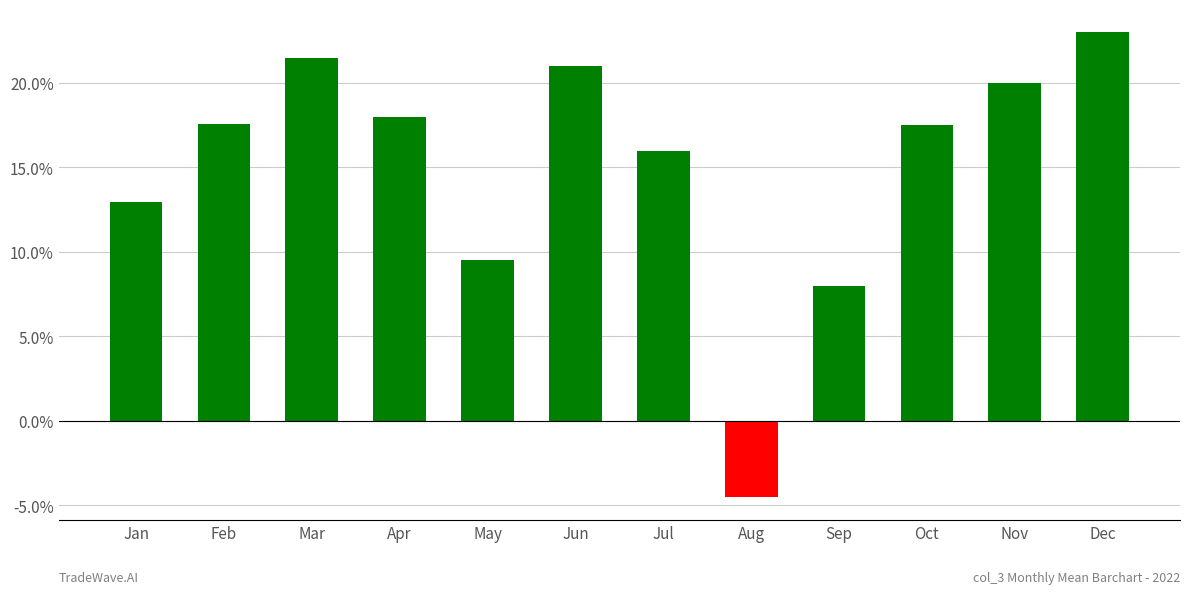

At which category does the chart reach its peak across all series?

Dec